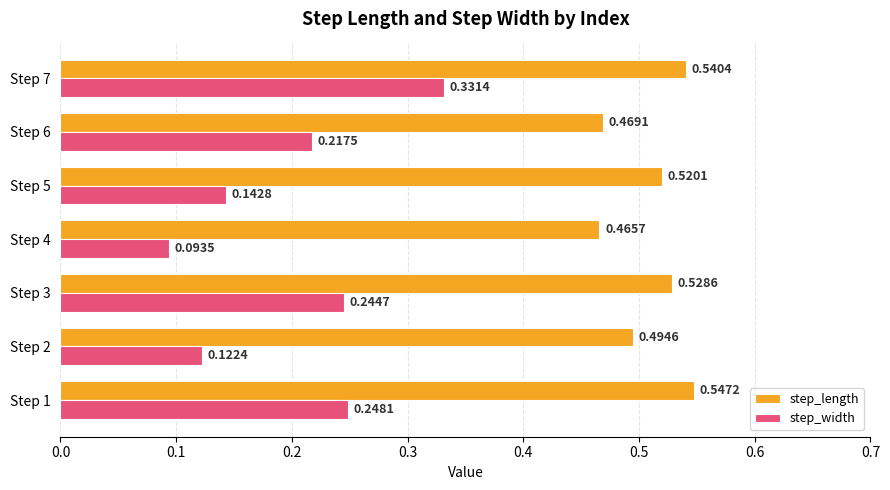

What is the sum of all step_length values?

3.6